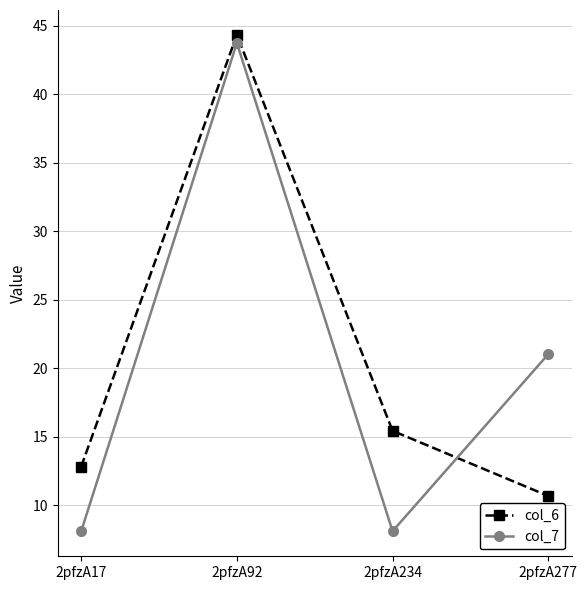

Reading right to left, what are all the values shown in this chart?

col_6: 2pfzA277=10.7	2pfzA234=15.4	2pfzA92=44.3	2pfzA17=12.8
col_7: 2pfzA277=21.0	2pfzA234=8.1	2pfzA92=43.7	2pfzA17=8.1